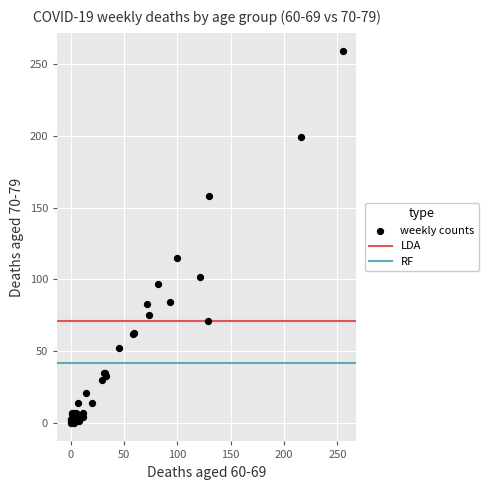

What Y value in the scatter plot is closest to 129?

115